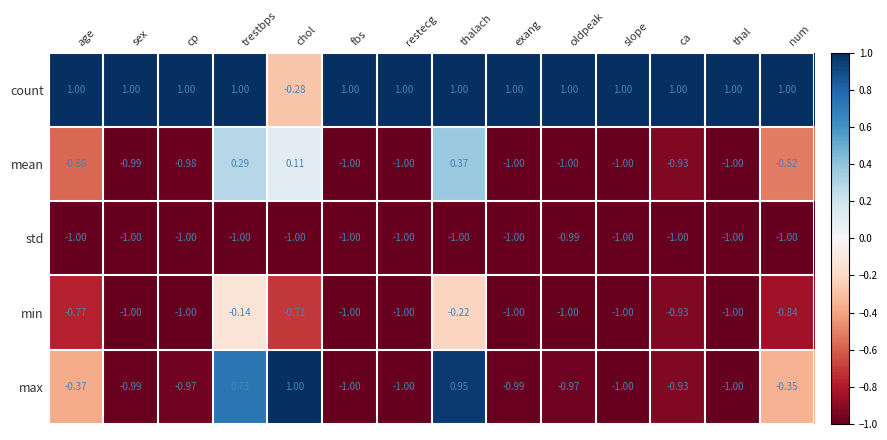

How many distinct data groups are displayed?

5